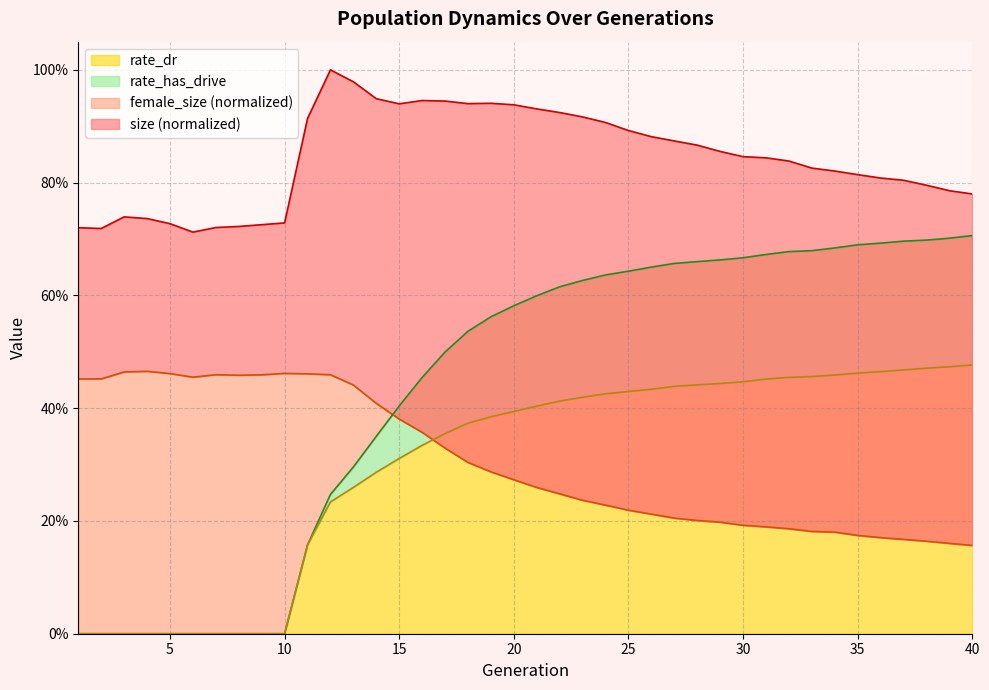

How many lines are shown in the chart?

4